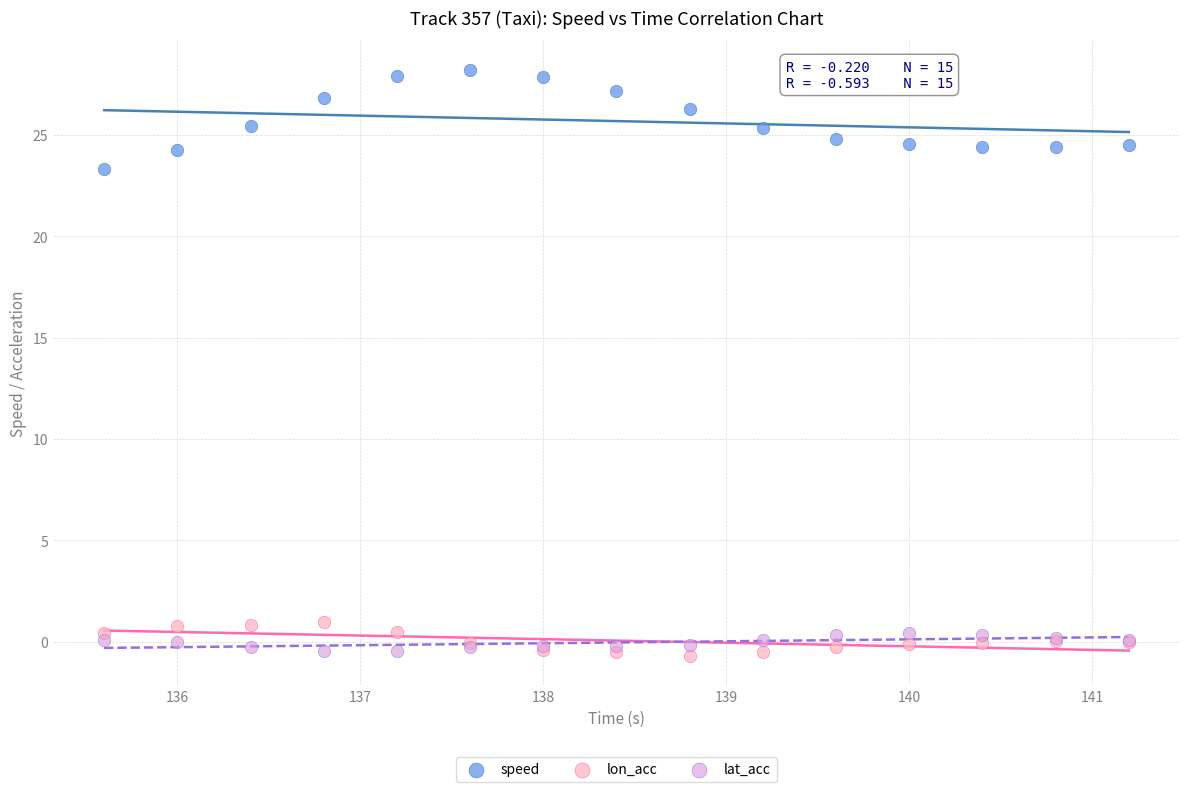

What is the X range (max minus min) for the scatter plot?

5.6